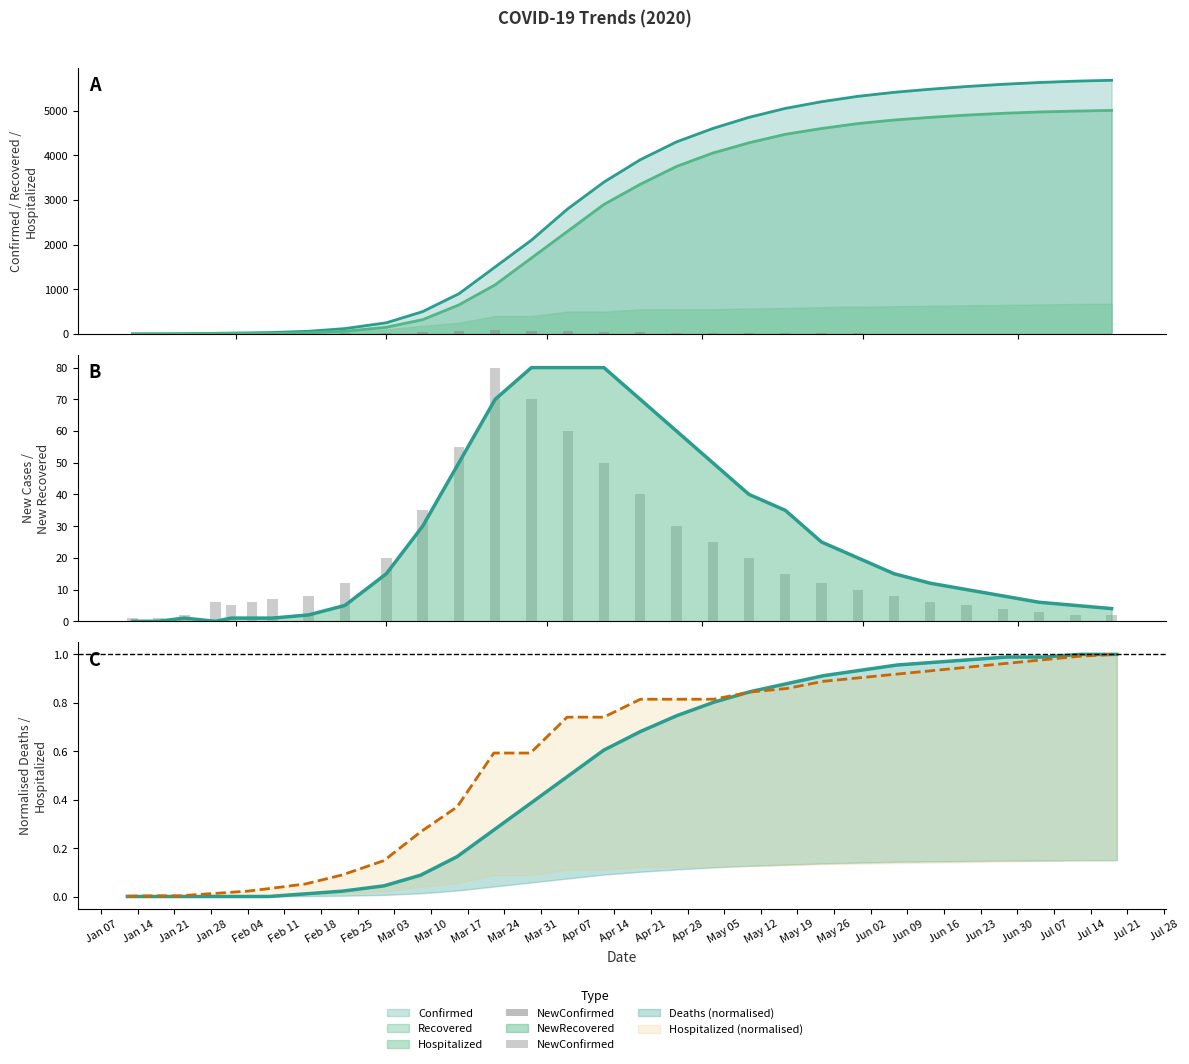

What is the change in value from May 19 to May 26?

-5